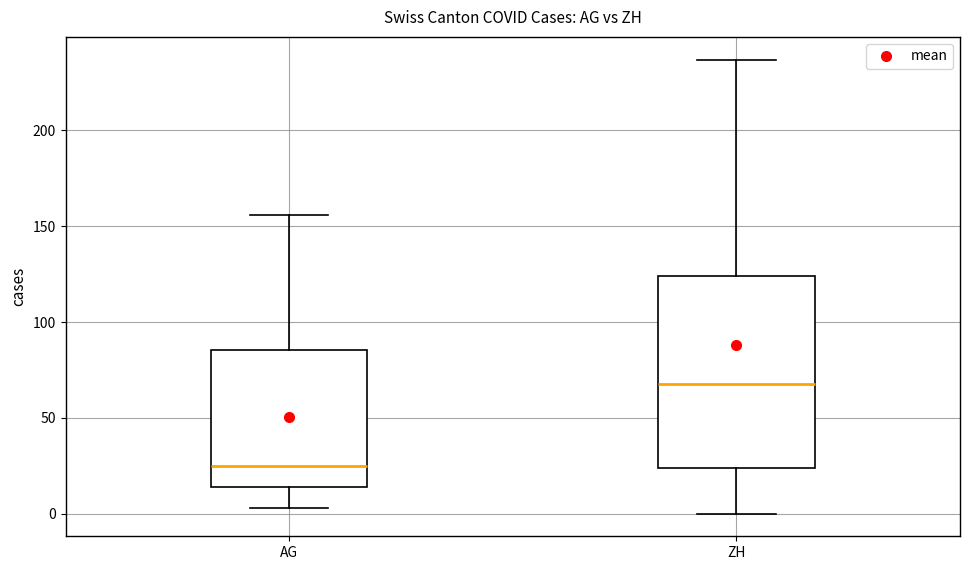

Reading left to right, read every box against the y-axis: the position of its median line, the range the box covers, and the ends of its whiskers. The values are not printed on the chart, so give them approximately, as read against the axis.

AG: median 25, box 15 to 85, whiskers 5 to 155
ZH: median 70, box 25 to 125, whiskers 0 to 235